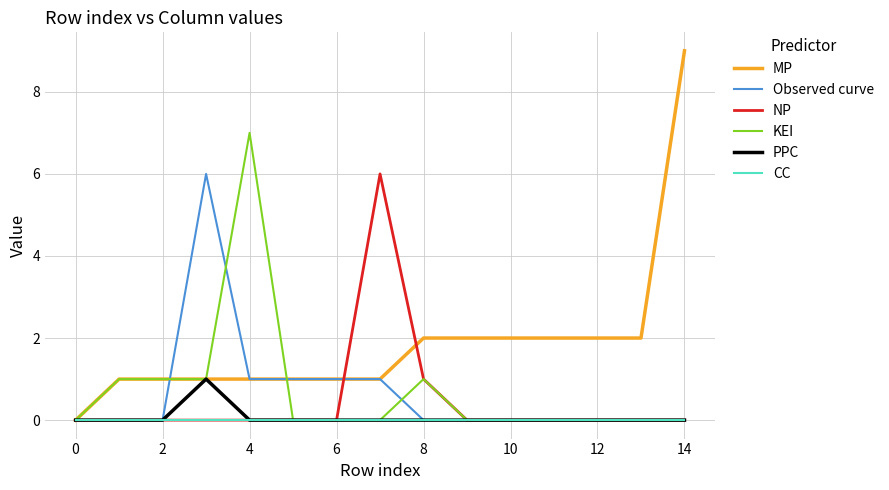

Which series has the widest spread of values?

MP